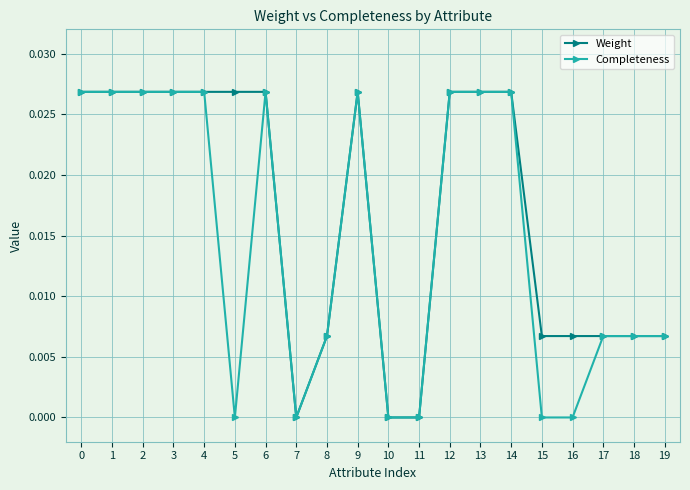

Which series has the largest total across all categories?

Weight